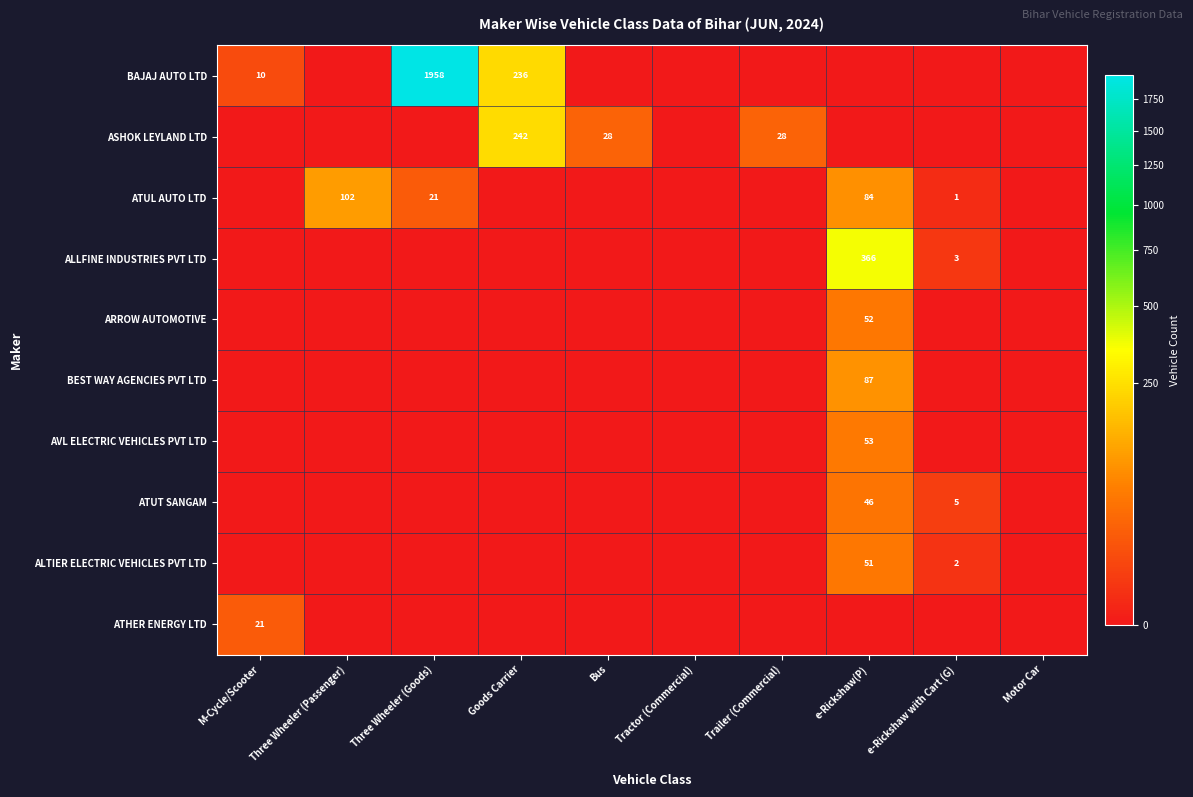

The value of BAJAJ AUTO LTD at M-Cycle/Scooter is 10. True or false?

True